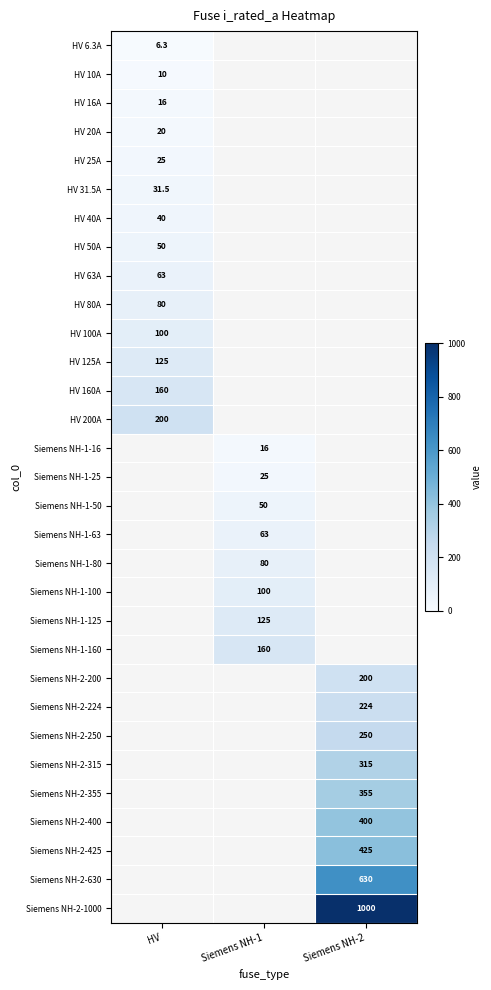

The HV 31.5A series shows 31.5 at HV. True or false?

True